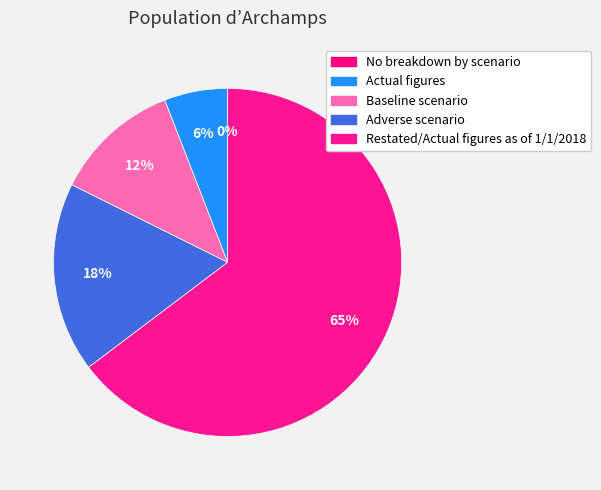

To the nearest percent, what percentage of the pie is Adverse scenario?

18%